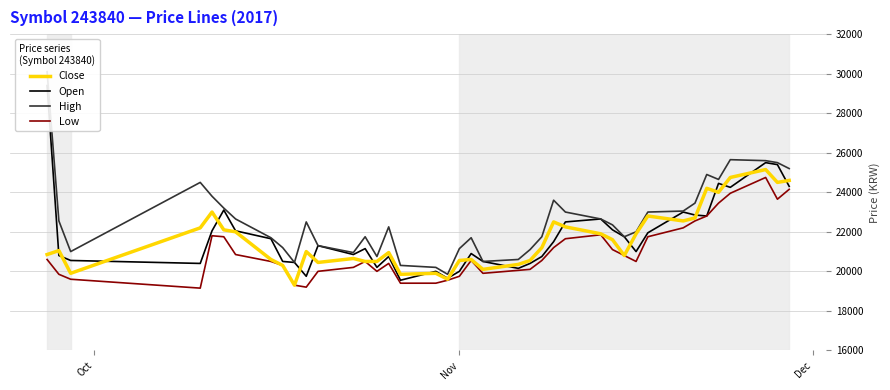

What is the maximum value for Close?

25150